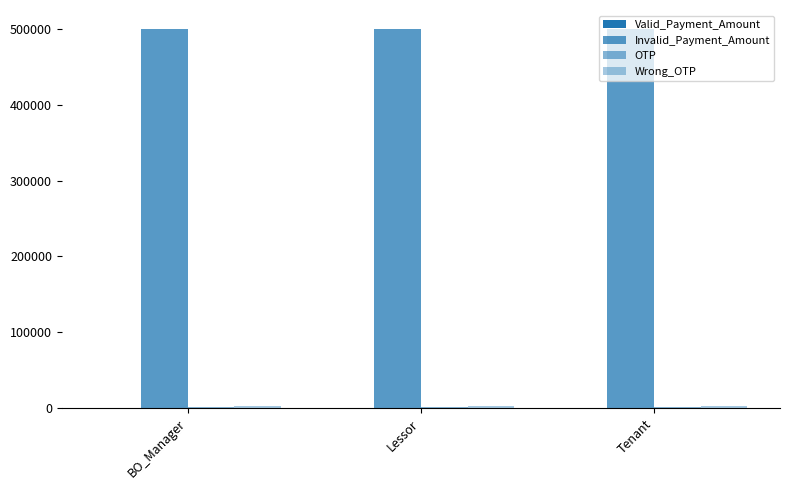

What is the minimum value shown in the chart?

500